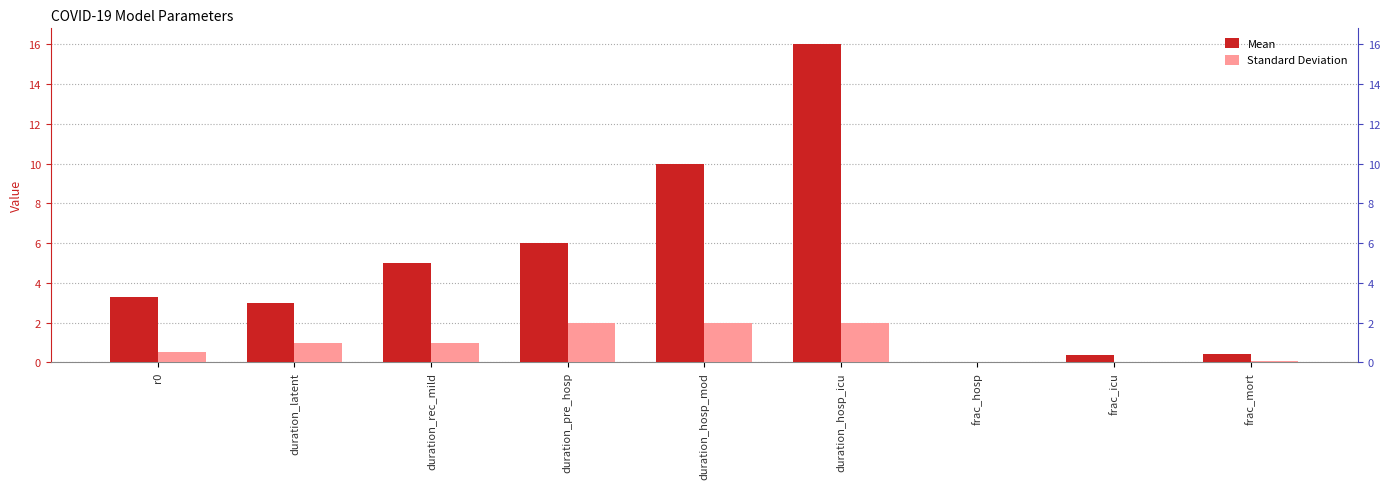

What is the value of the Mean bar at the 1st from the left?

3.3